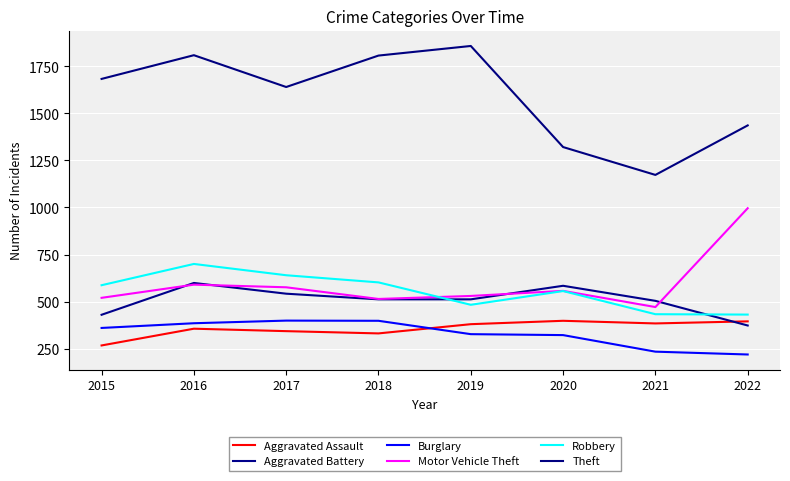

How many lines are shown in the chart?

6